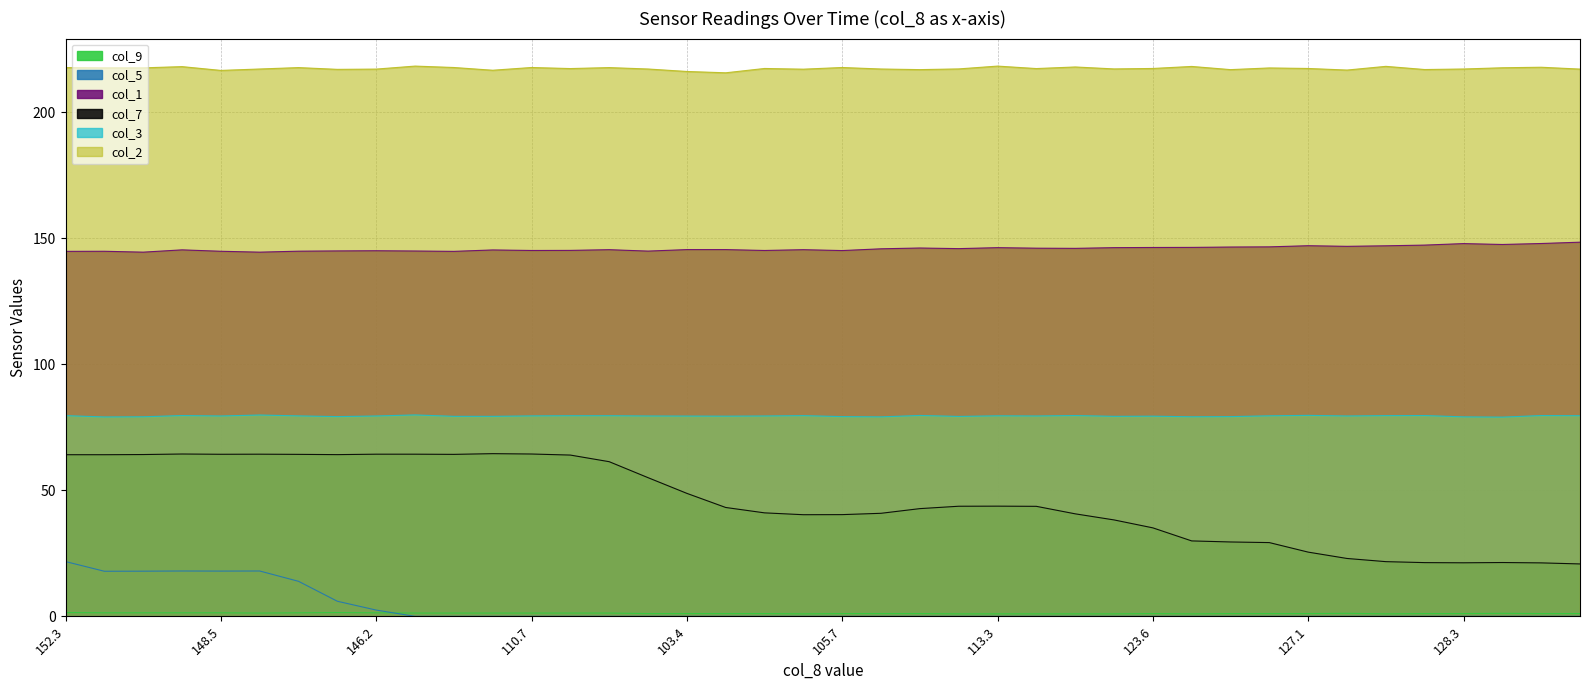

How many interior local peaks does the col_2 series have?

13